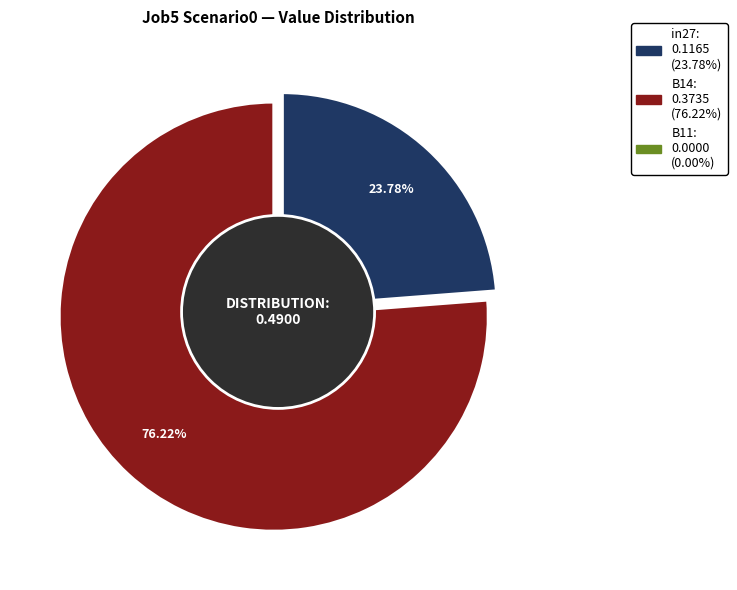

How many segments does this pie chart have?

3